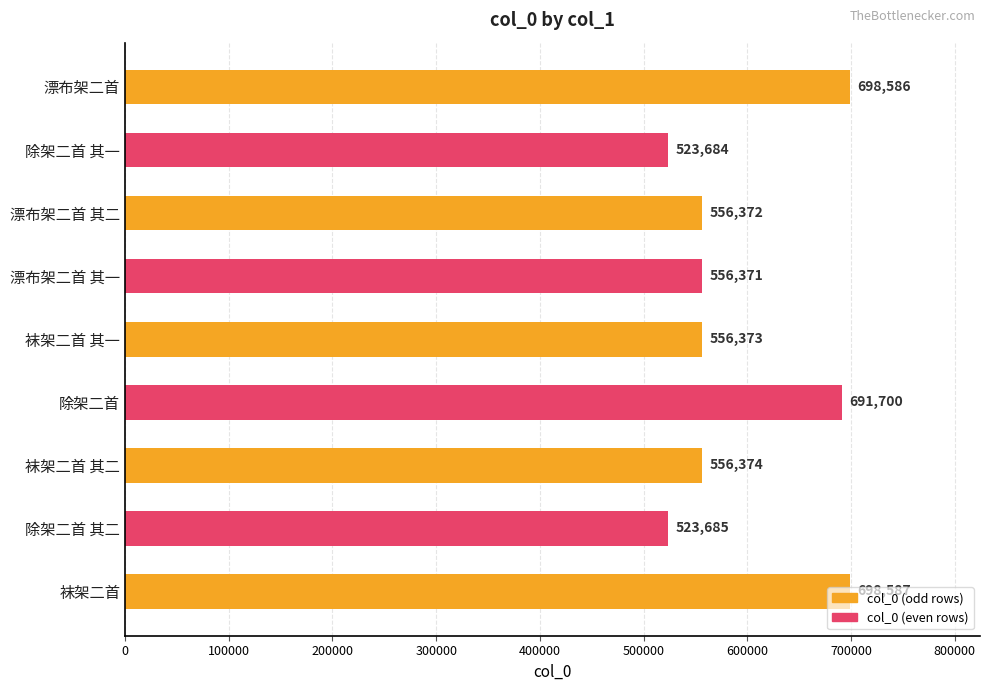

Rank the categories by value from highest to lowest.

袜架二首, 漂布架二首, 除架二首, 袜架二首 其二, 袜架二首 其一, 漂布架二首 其二, 漂布架二首 其一, 除架二首 其二, 除架二首 其一